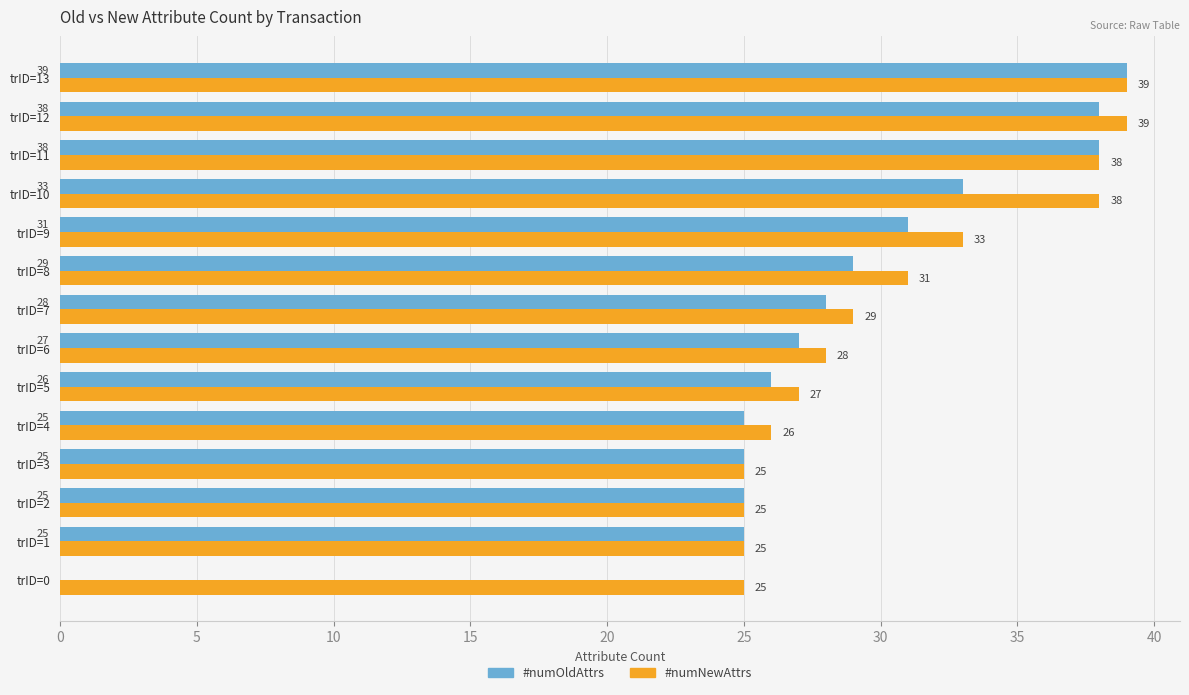

The value of #numOldAttrs at trID=9 is 49. True or false?

False